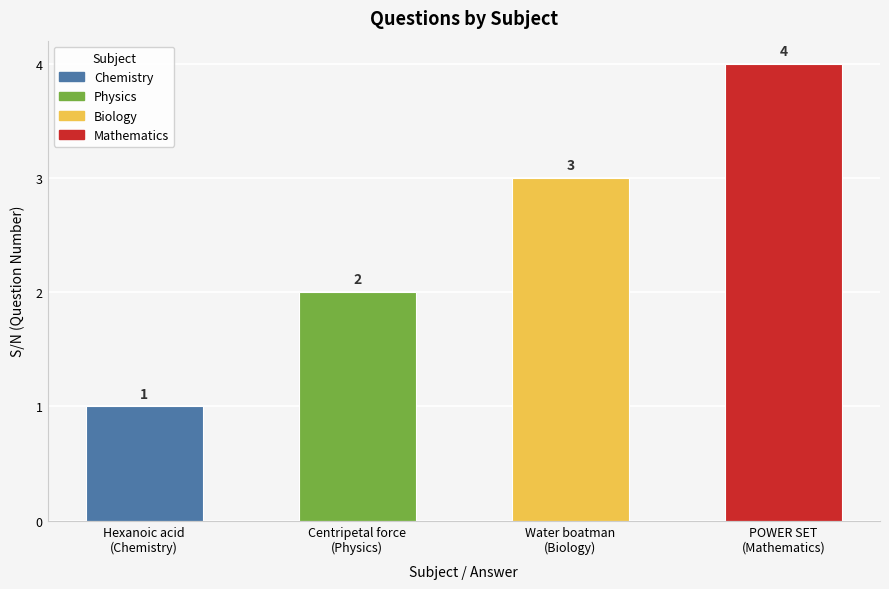

What is the difference between the values at Centripetal force
(Physics) and POWER SET
(Mathematics)?

2